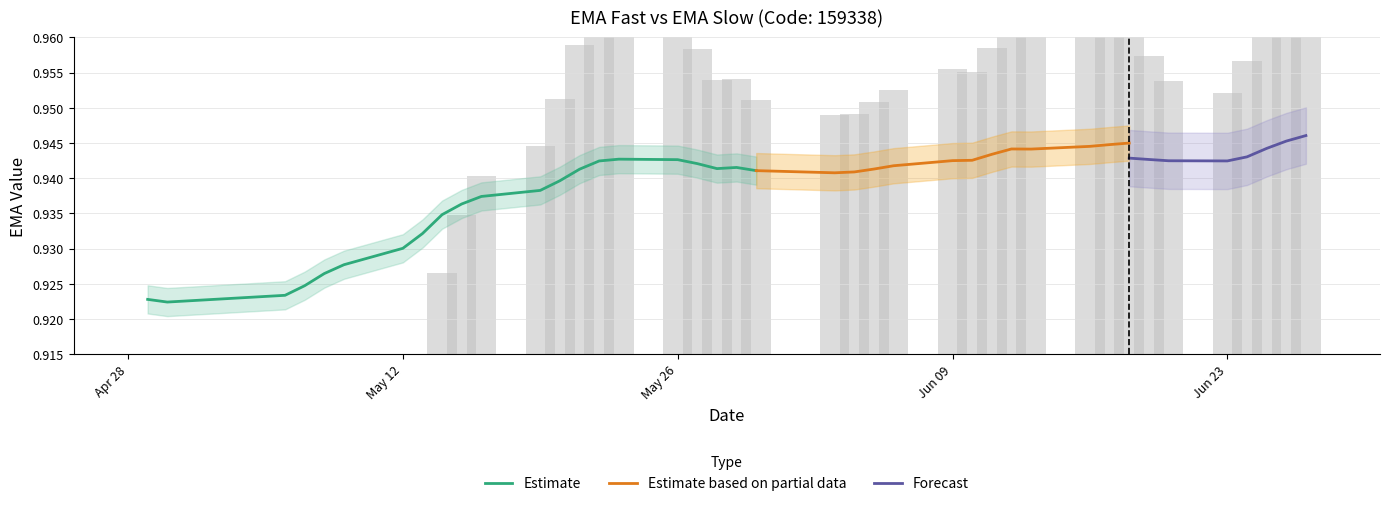

Reading right to left, what are all the values shown in this chart?

ema_fast: 0.9	0.9	0.9	0.9	0.9	0.9	0.9	0.9	0.9	0.9	0.9	0.9	0.9	0.9	0.9	0.9	0.9	0.9	0.9	0.9	0.9	0.9	0.9	0.9	0.9	0.9	0.9	0.9	0.9	0.9	0.9	0.9	0.9	0.9	0.9	0.9	0.9	0.9	0.9	0.9
ema_slow: 0.9	0.9	0.9	0.9	0.9	0.9	0.9	0.9	0.9	0.9	0.9	0.9	0.9	0.9	0.9	0.9	0.9	0.9	0.9	0.9	0.9	0.9	0.9	0.9	0.9	0.9	0.9	0.9	0.9	0.9	0.9	0.9	0.9	0.9	0.9	0.9	0.9	0.9	0.9	0.9
dif: 0.0	0.0	0.0	0.0	0.0	0.0	0.0	0.0	0.0	0.0	0.0	0.0	0.0	0.0	0.0	0.0	0.0	0.0	0.0	0.0	0.0	0.0	0.0	0.0	0.0	0.0	0.0	0.0	0.0	0.0	-0.0	-0.0	-0.0	-0.0	-0.0	-0.0	-0.0	-0.0	-0.0	-0.0